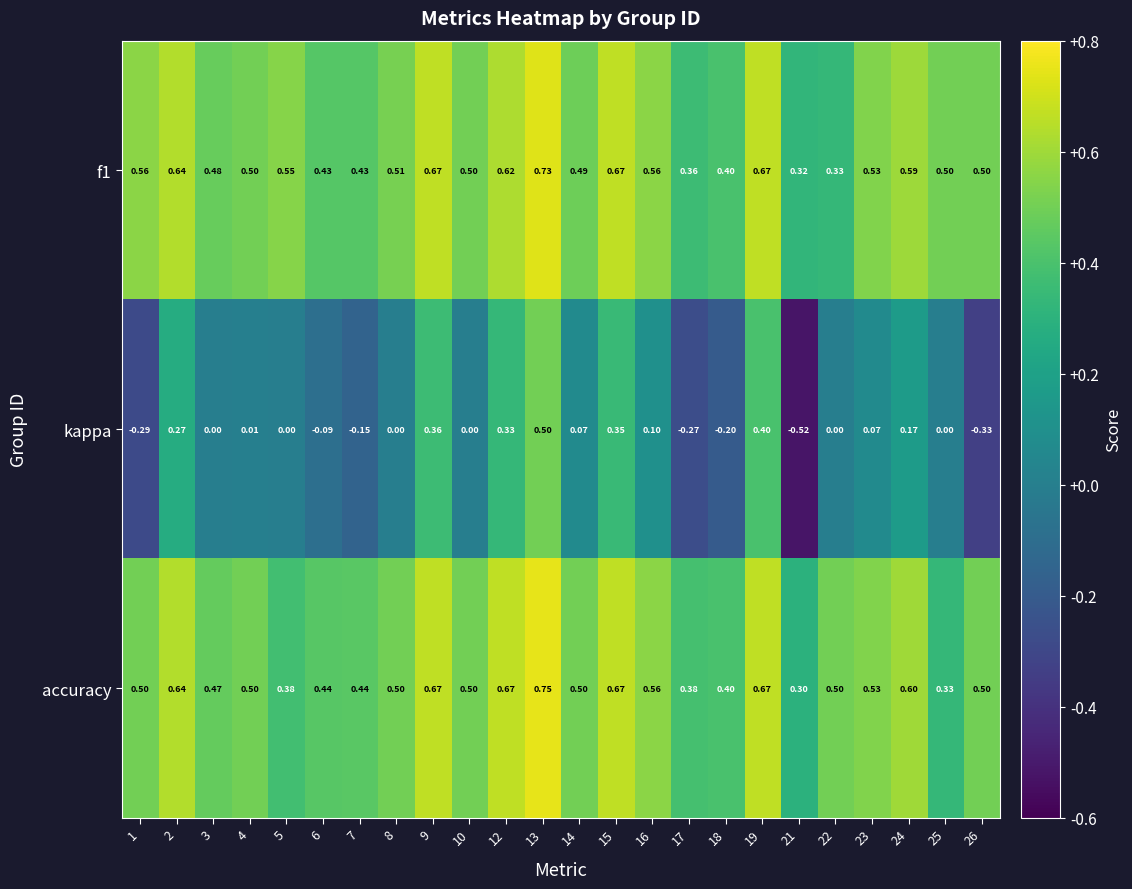

Which series changed the most between 7 and 14?

kappa